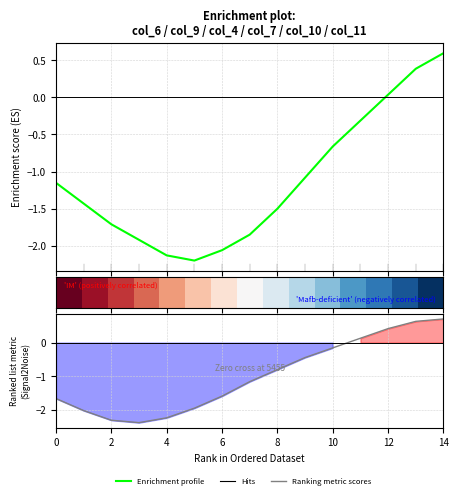

At which label does Ranking metric scores reach its peak?

14